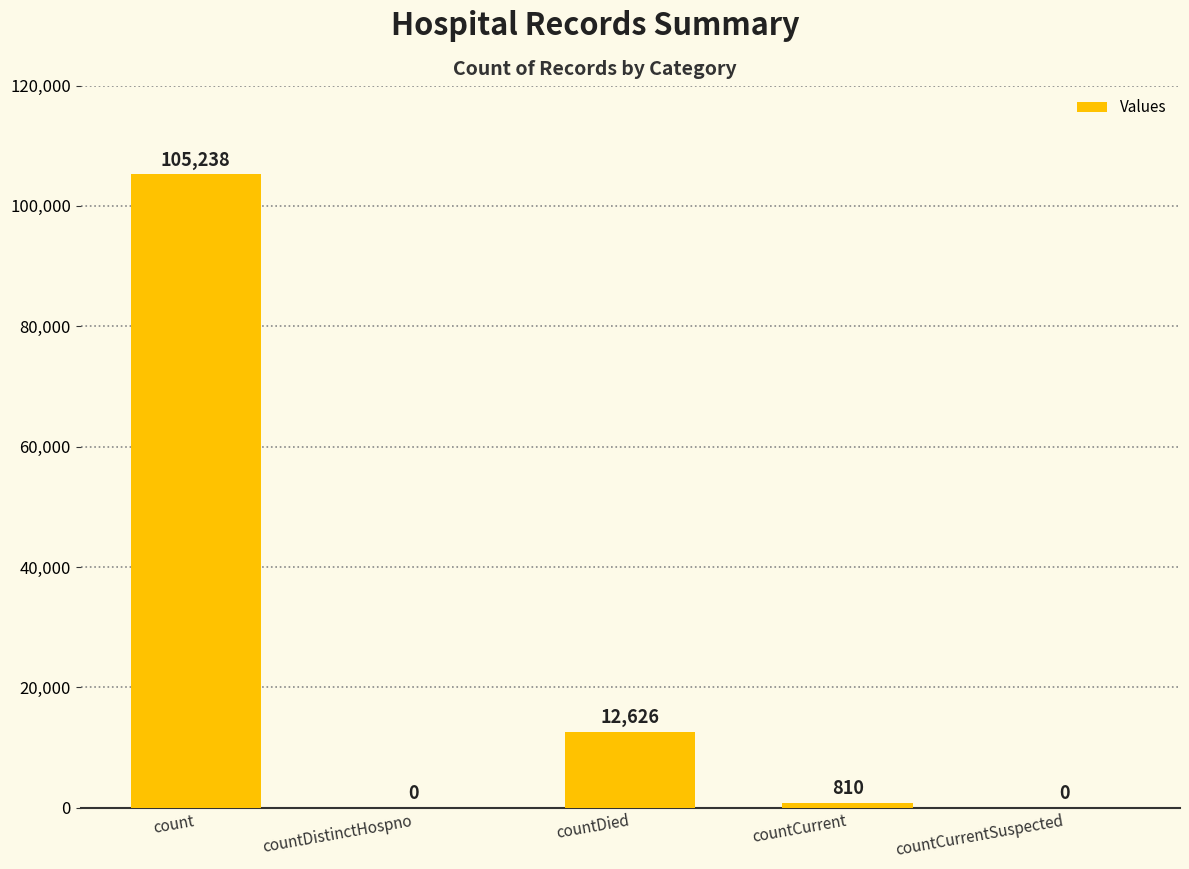

Reading left to right, what are all the values shown in this chart?

count=105238	countDistinctHospno=0	countDied=12626	countCurrent=810	countCurrentSuspected=0